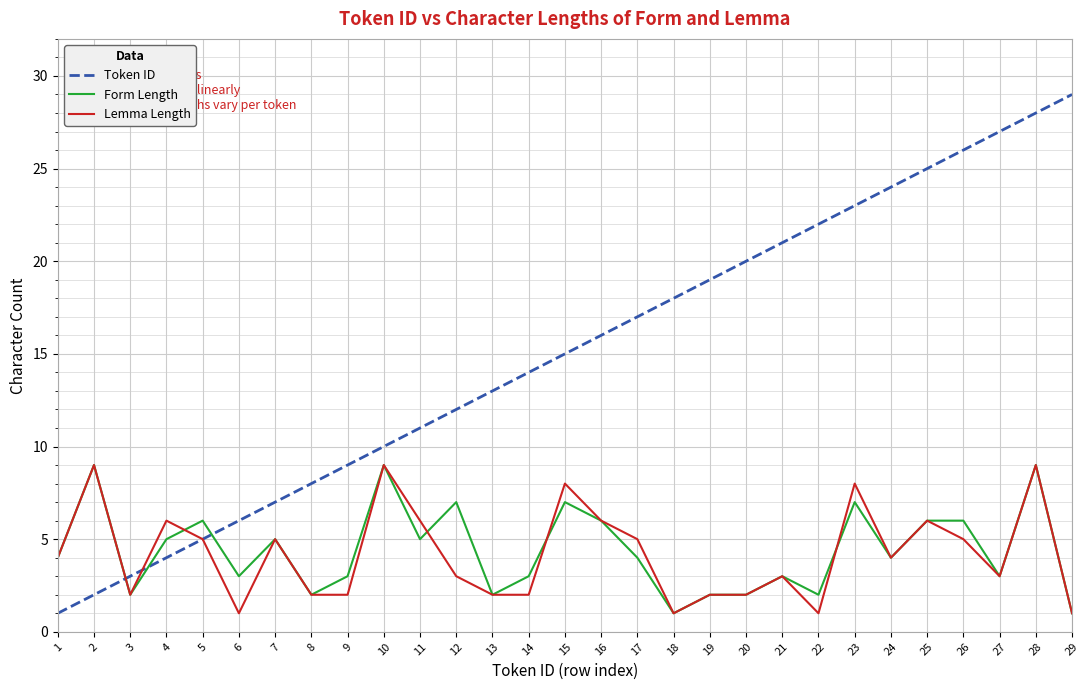

Which series has the largest total across all categories?

Token ID